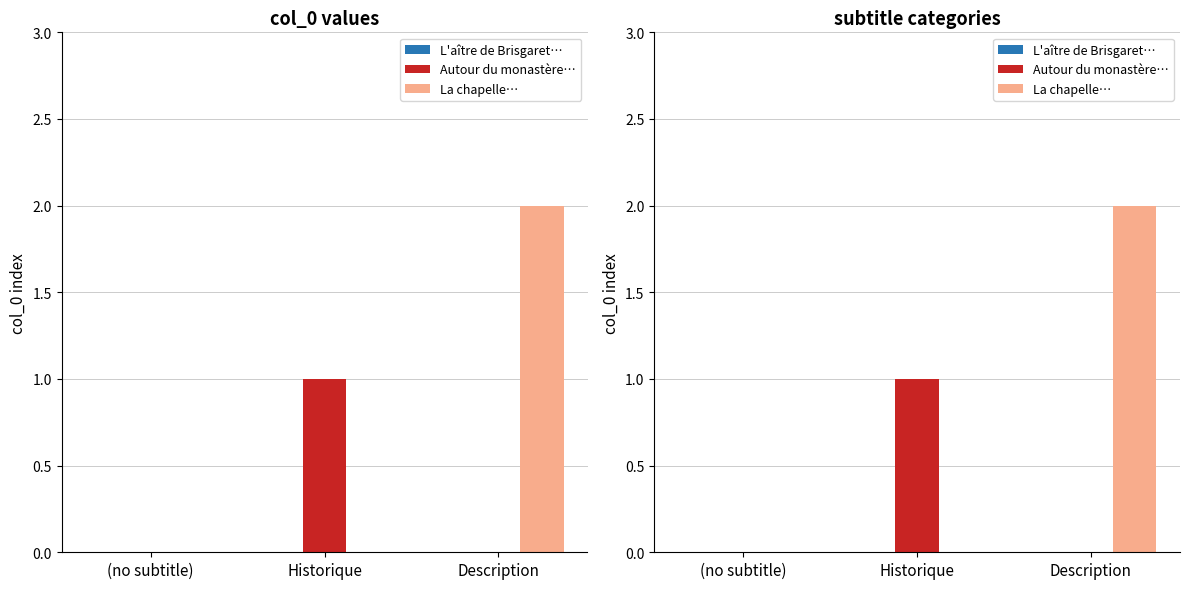

Reading left to right, what are all the values shown in this chart?

L'aître de Brisgaret…: (no subtitle)=0	Historique=0	Description=0
Autour du monastère…: (no subtitle)=0	Historique=1	Description=0
La chapelle…: (no subtitle)=0	Historique=0	Description=2